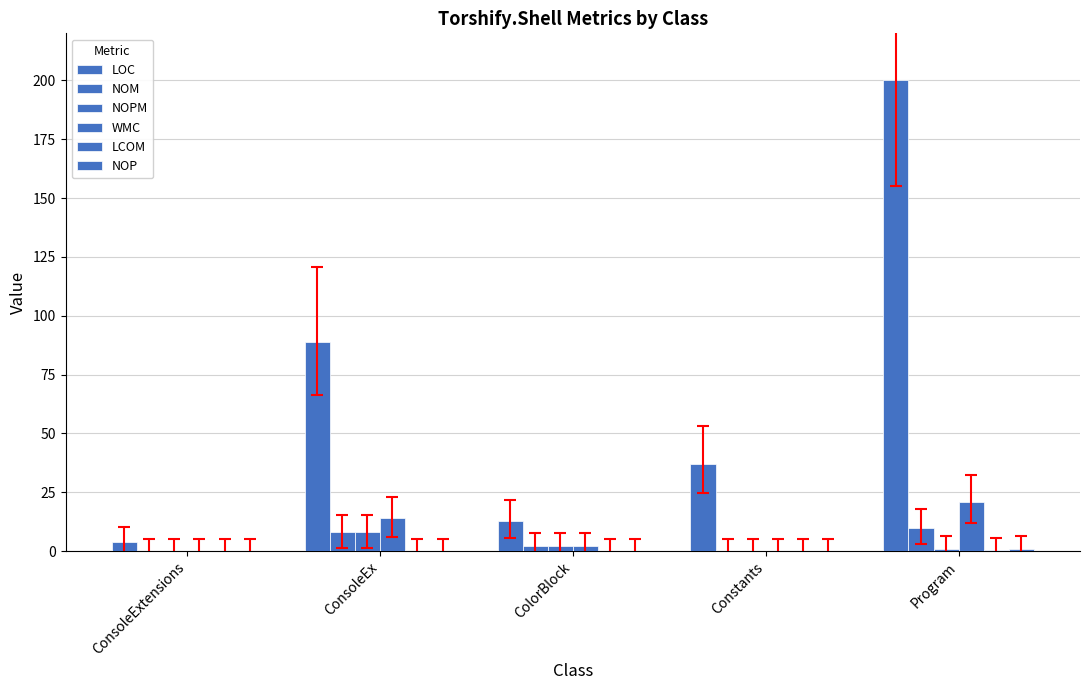

How many data points does each series have?

5